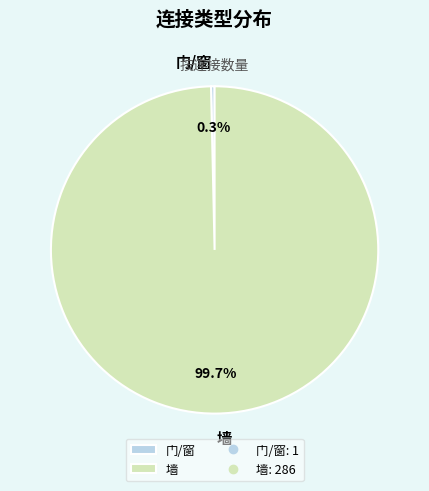

Combined, what portion of the pie is 墙 and 门/窗?

100.0%